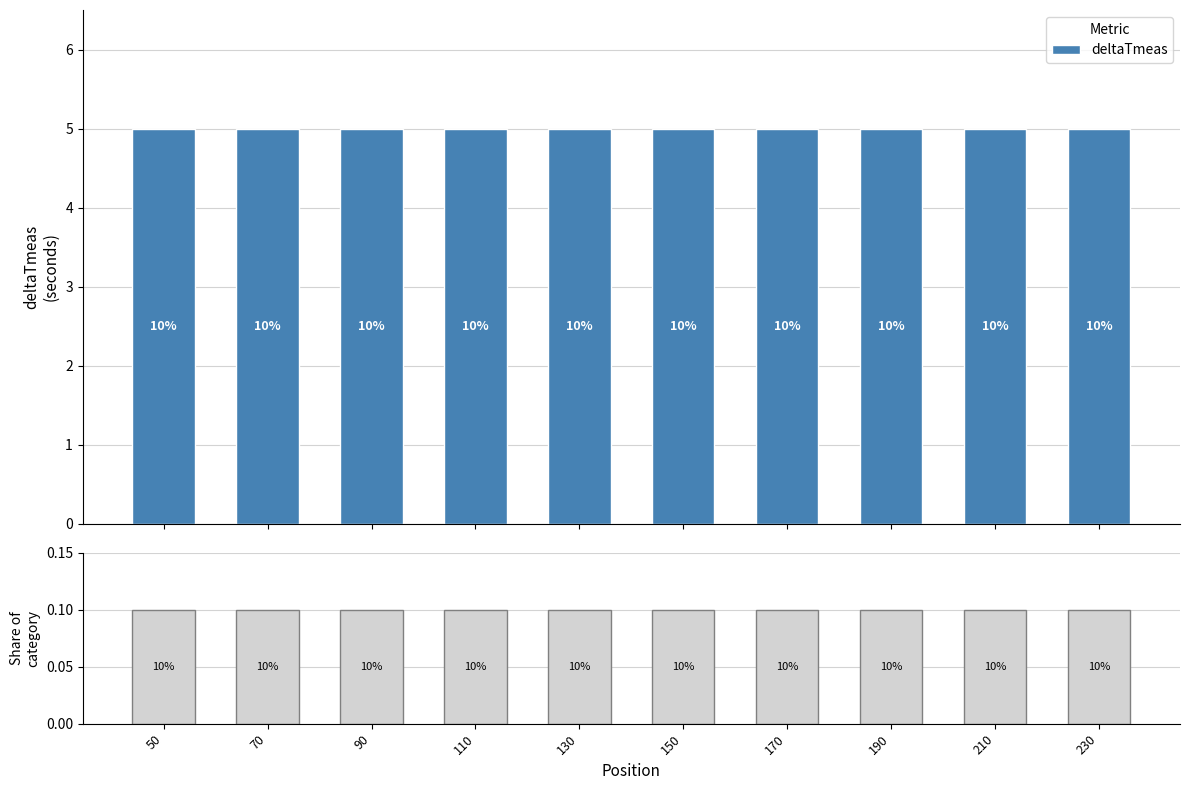

What is the sum of the Share of position values at 90 and 230?

0.2